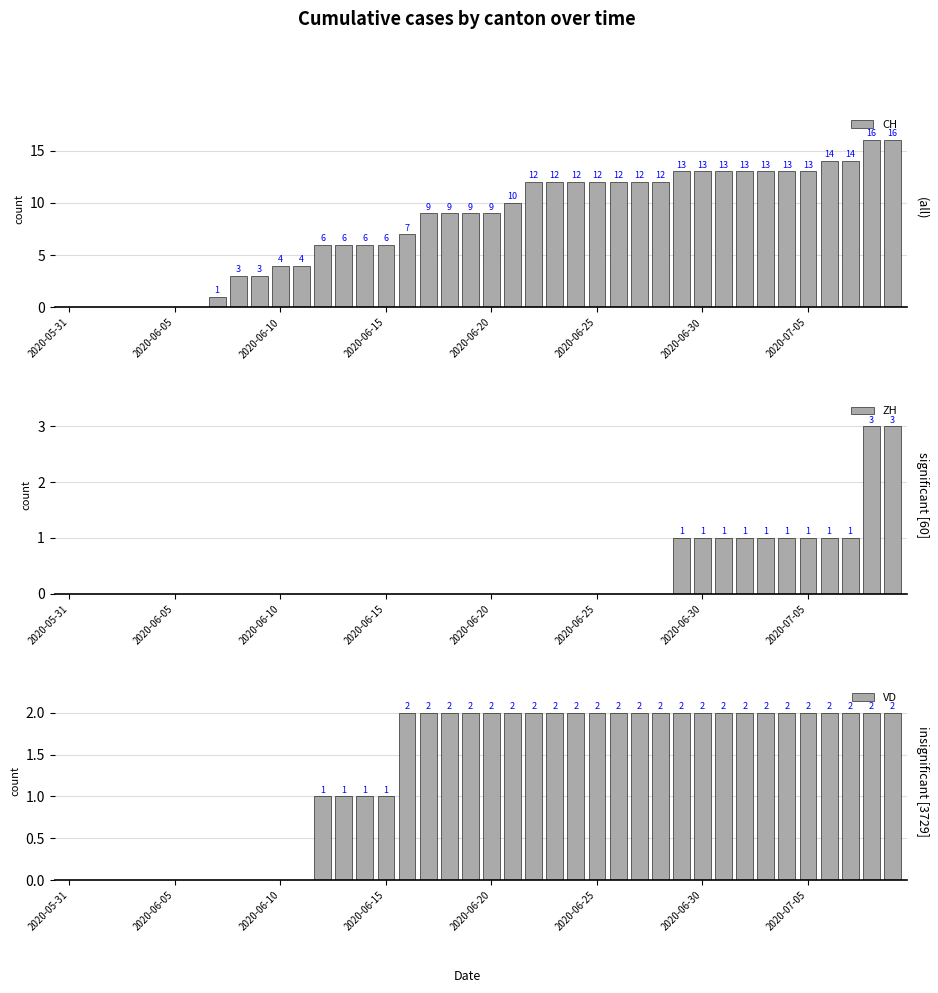

Read the VD value at 37.

2